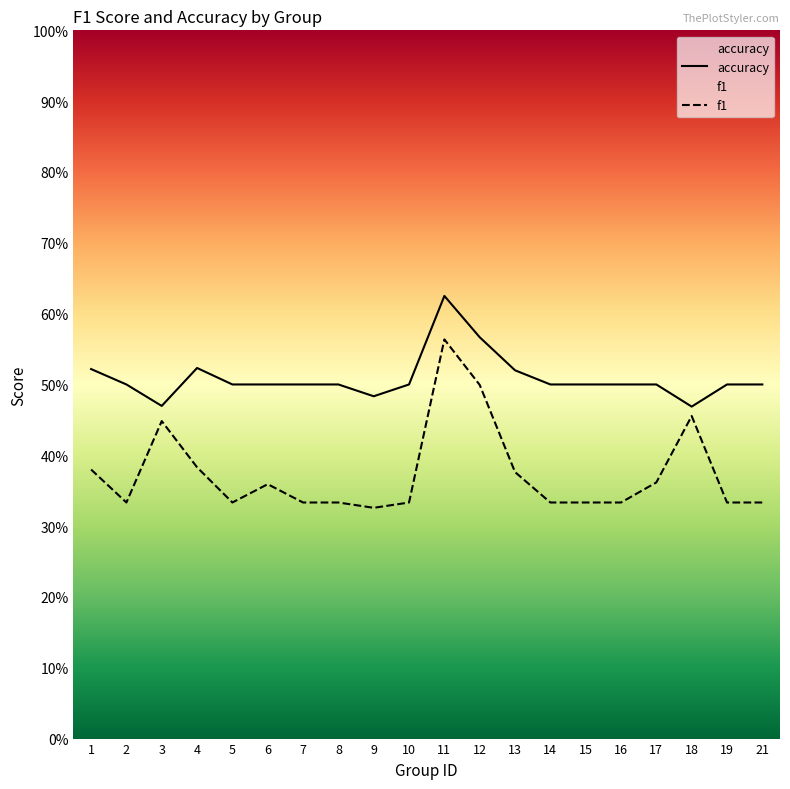

True or false: f1 and accuracy intersect in this chart.

False